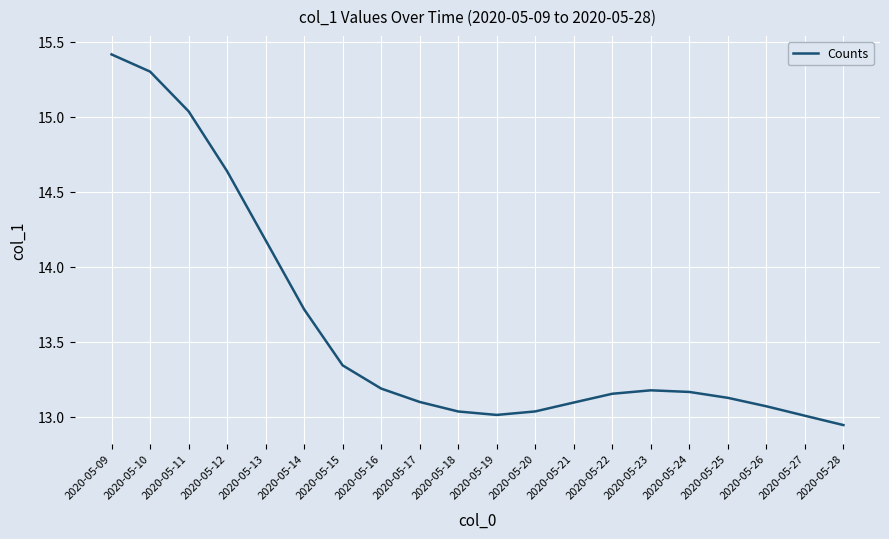

What is the ratio of the value at 2020-05-15 to the value at 2020-05-21?

1.0